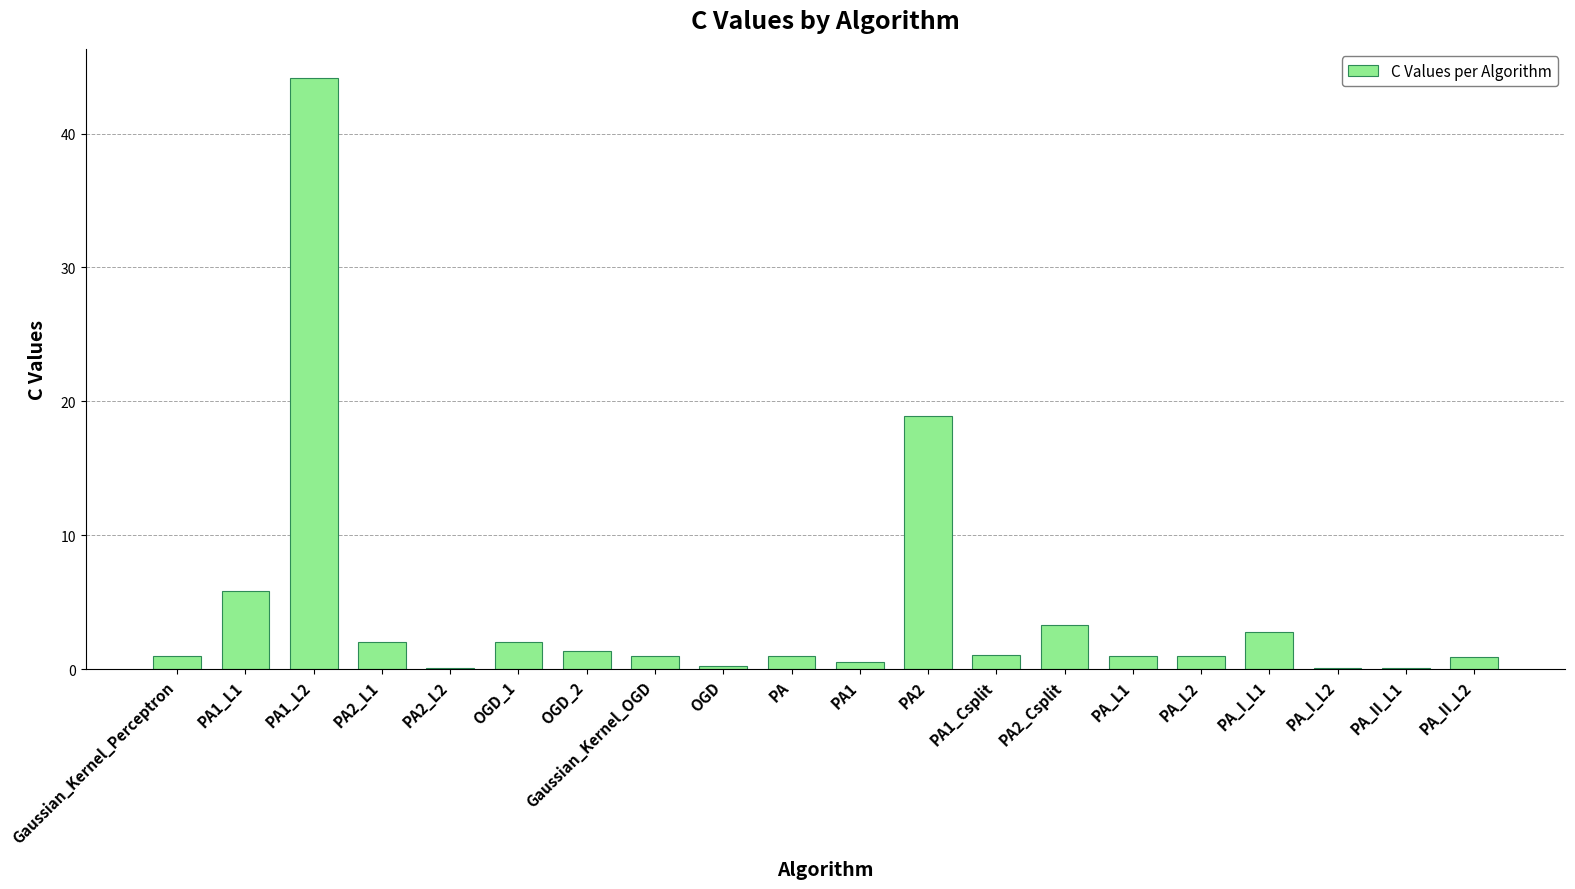

Are the bars horizontal?

No